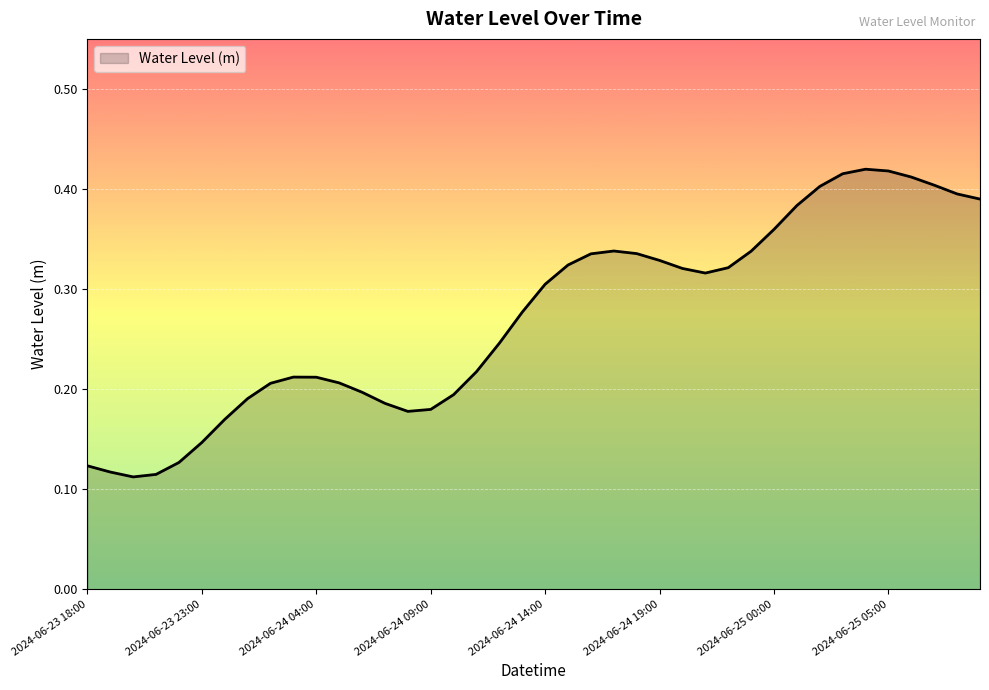

True or false: there are more than 1 points higher than both neighbors.

True